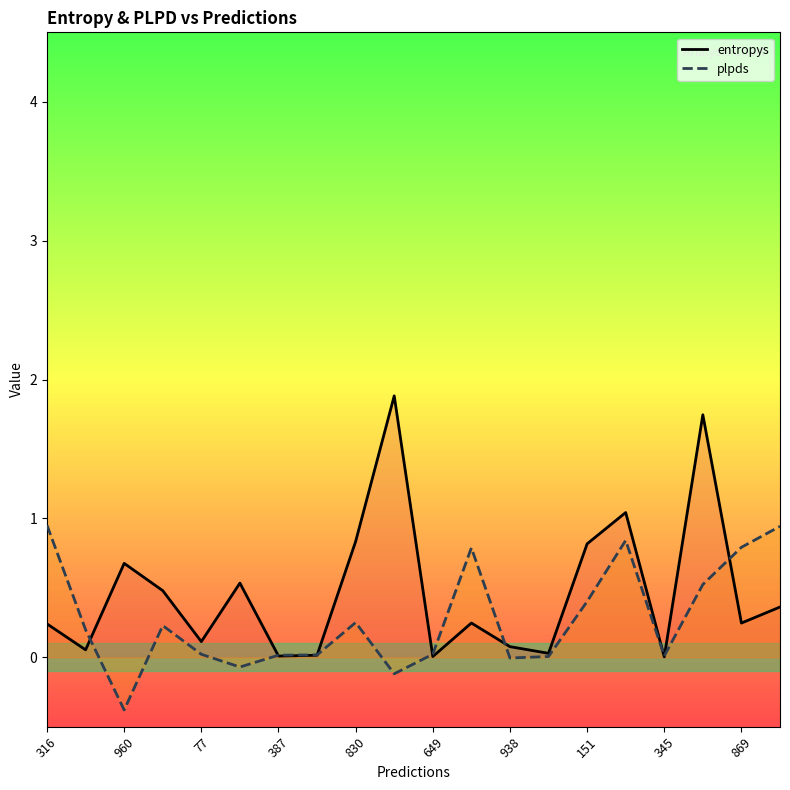

Is it true that plpds equals 0.0 at 345?

True